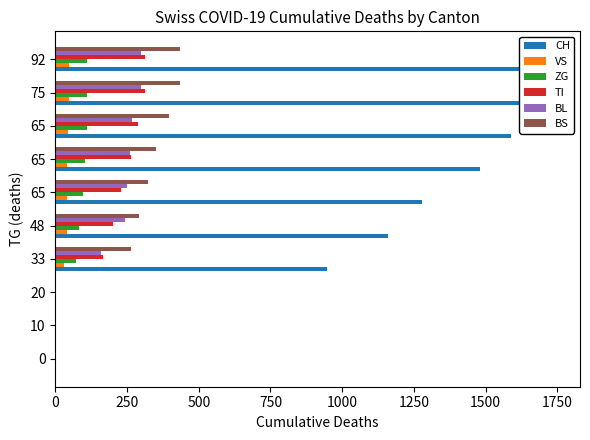

What is the maximum value for CH?

1742